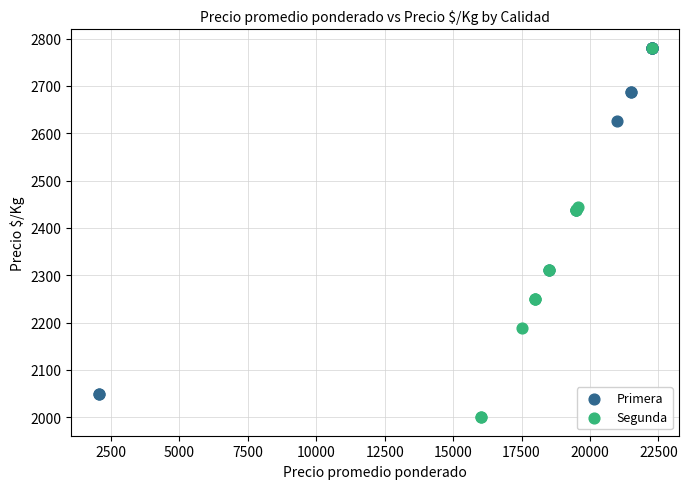

Which series contains the lowest Y value?

Segunda